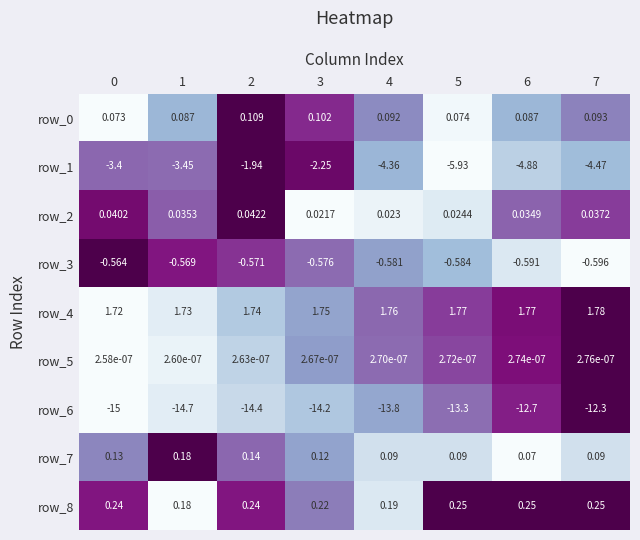

What is the difference between the row_1 values at 7 and 1?

1.0